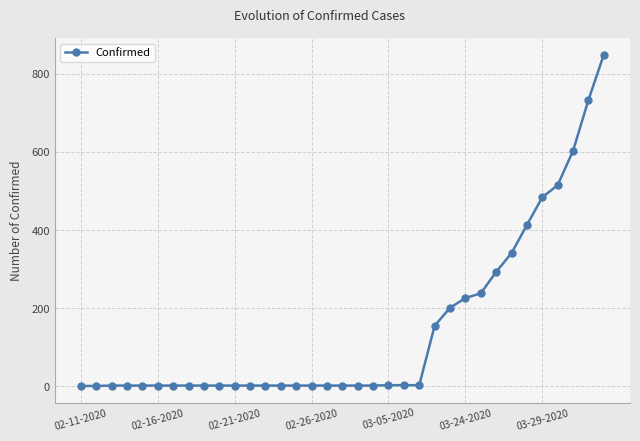

Count the number of categories in the chart.

35